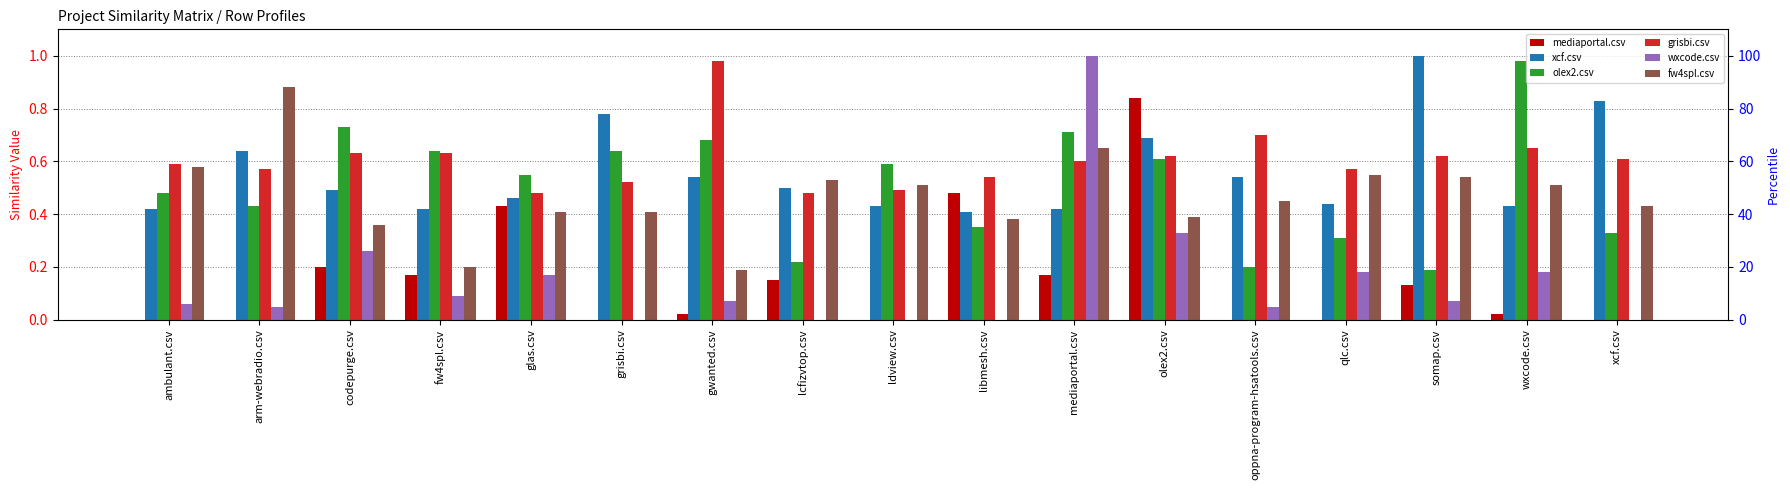

Reading right to left, what are all the values shown in this chart?

mediaportal.csv: xcf.csv=0.0	wxcode.csv=0.0	somap.csv=0.1	qlc.csv=0.0	oppna-program-hsatools.csv=0.0	olex2.csv=0.8	mediaportal.csv=0.2	libmesh.csv=0.5	ldview.csv=0.0	lcfizvtop.csv=0.1	gwanted.csv=0.0	grisbi.csv=0.0	glas.csv=0.4	fw4spl.csv=0.2	codepurge.csv=0.2	arm-webradio.csv=0.0	ambulant.csv=0.0
xcf.csv: xcf.csv=0.8	wxcode.csv=0.4	somap.csv=1.0	qlc.csv=0.4	oppna-program-hsatools.csv=0.5	olex2.csv=0.7	mediaportal.csv=0.4	libmesh.csv=0.4	ldview.csv=0.4	lcfizvtop.csv=0.5	gwanted.csv=0.5	grisbi.csv=0.8	glas.csv=0.5	fw4spl.csv=0.4	codepurge.csv=0.5	arm-webradio.csv=0.6	ambulant.csv=0.4
olex2.csv: xcf.csv=0.3	wxcode.csv=1.0	somap.csv=0.2	qlc.csv=0.3	oppna-program-hsatools.csv=0.2	olex2.csv=0.6	mediaportal.csv=0.7	libmesh.csv=0.3	ldview.csv=0.6	lcfizvtop.csv=0.2	gwanted.csv=0.7	grisbi.csv=0.6	glas.csv=0.6	fw4spl.csv=0.6	codepurge.csv=0.7	arm-webradio.csv=0.4	ambulant.csv=0.5
grisbi.csv: xcf.csv=0.6	wxcode.csv=0.7	somap.csv=0.6	qlc.csv=0.6	oppna-program-hsatools.csv=0.7	olex2.csv=0.6	mediaportal.csv=0.6	libmesh.csv=0.5	ldview.csv=0.5	lcfizvtop.csv=0.5	gwanted.csv=1.0	grisbi.csv=0.5	glas.csv=0.5	fw4spl.csv=0.6	codepurge.csv=0.6	arm-webradio.csv=0.6	ambulant.csv=0.6
wxcode.csv: xcf.csv=0.0	wxcode.csv=0.2	somap.csv=0.1	qlc.csv=0.2	oppna-program-hsatools.csv=0.1	olex2.csv=0.3	mediaportal.csv=1.0	libmesh.csv=0.0	ldview.csv=0.0	lcfizvtop.csv=0.0	gwanted.csv=0.1	grisbi.csv=0.0	glas.csv=0.2	fw4spl.csv=0.1	codepurge.csv=0.3	arm-webradio.csv=0.1	ambulant.csv=0.1
fw4spl.csv: xcf.csv=0.4	wxcode.csv=0.5	somap.csv=0.5	qlc.csv=0.6	oppna-program-hsatools.csv=0.5	olex2.csv=0.4	mediaportal.csv=0.7	libmesh.csv=0.4	ldview.csv=0.5	lcfizvtop.csv=0.5	gwanted.csv=0.2	grisbi.csv=0.4	glas.csv=0.4	fw4spl.csv=0.2	codepurge.csv=0.4	arm-webradio.csv=0.9	ambulant.csv=0.6